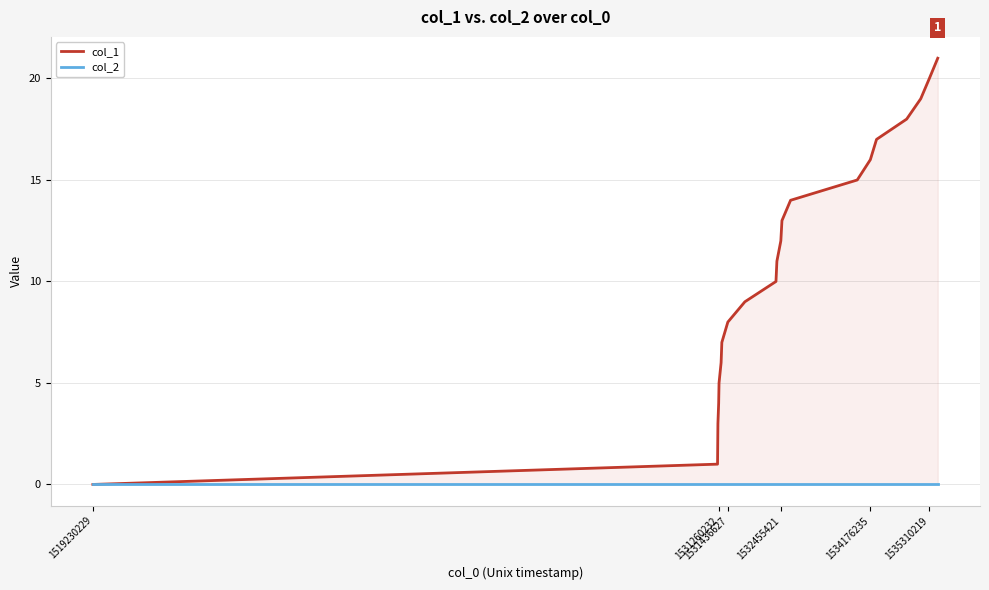

True or false: col_2 and col_1 intersect in this chart.

False